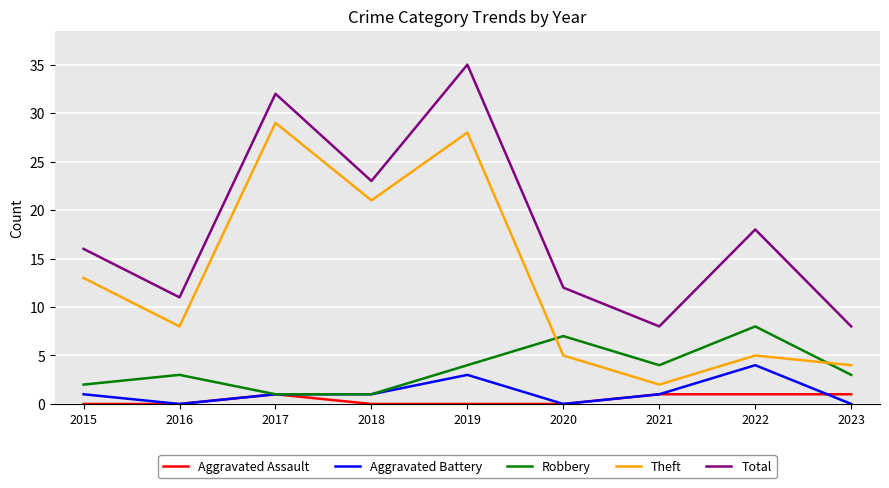

List the series in order of their peak value, lowest first.

Aggravated Assault, Aggravated Battery, Robbery, Theft, Total